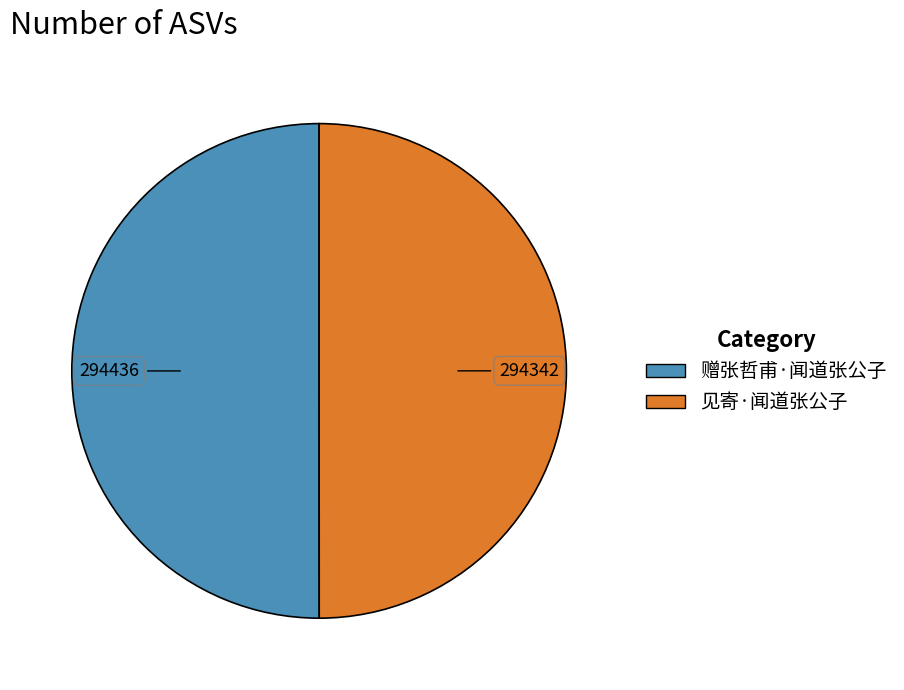

Is the sum of 赠张哲甫·闻道张公子 and 见寄·闻道张公子 greater than half?

Yes